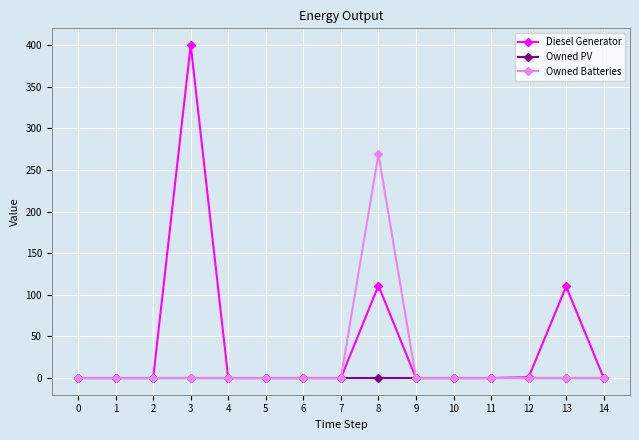

The value of Diesel Generator at 8 is 111.0. True or false?

True